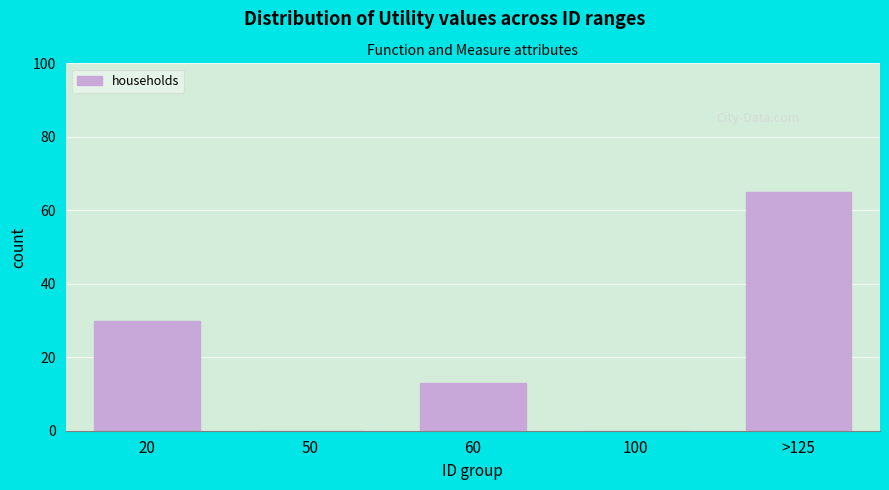

Reading right to left, transcribe all the data shown in this chart.

>125=65	100=0	60=13	50=0	20=30